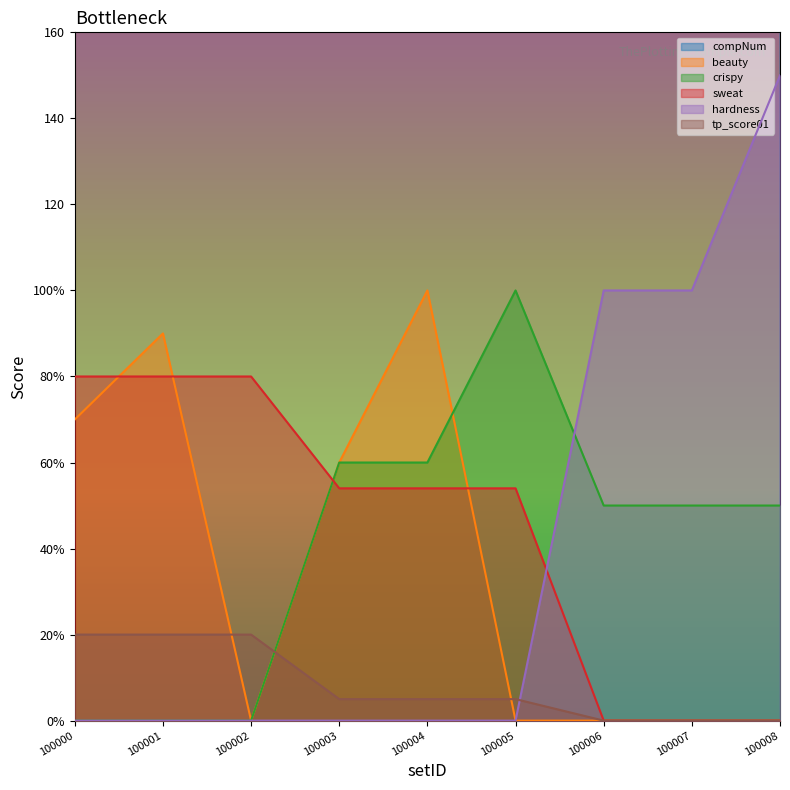

Does the chart have visible grid lines?

No